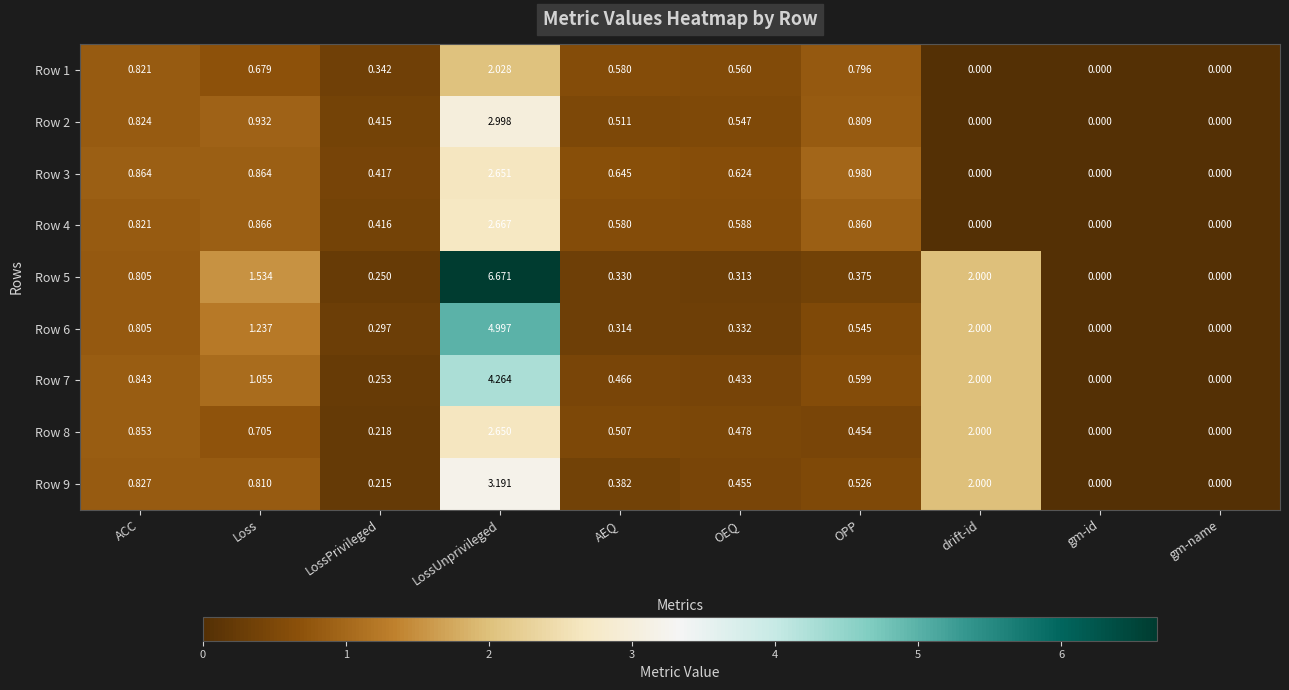

At which category is the sum across all series the highest?

LossUnprivileged